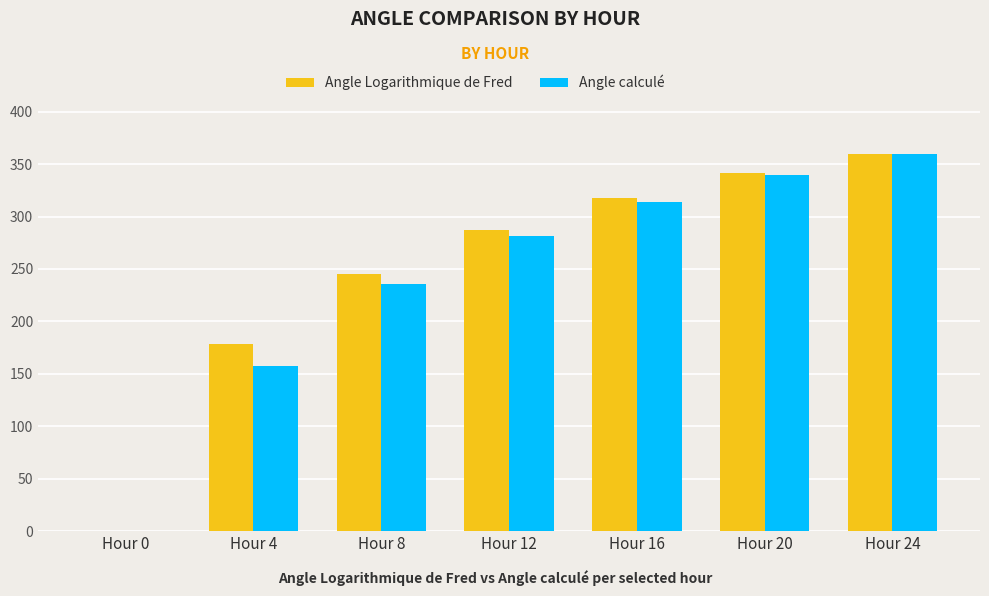

At which label is Angle calculé closest to 180?

Hour 4